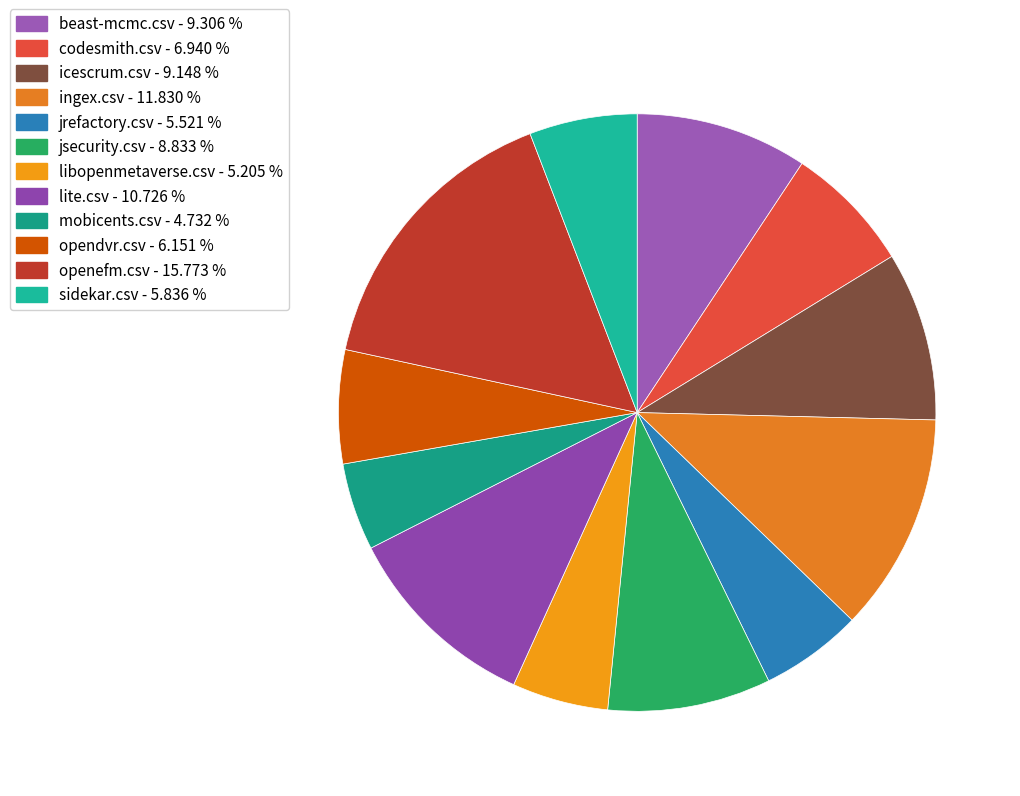

What is the smallest slice in the pie chart?

mobicents.csv